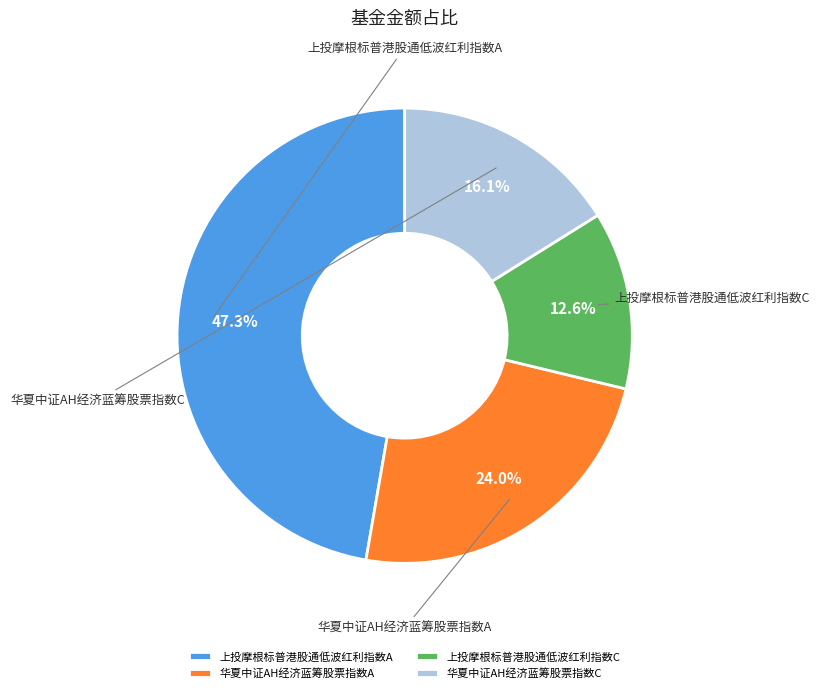

Is it true that 华夏中证AH经济蓝筹股票指数C is 21% of the pie?

False